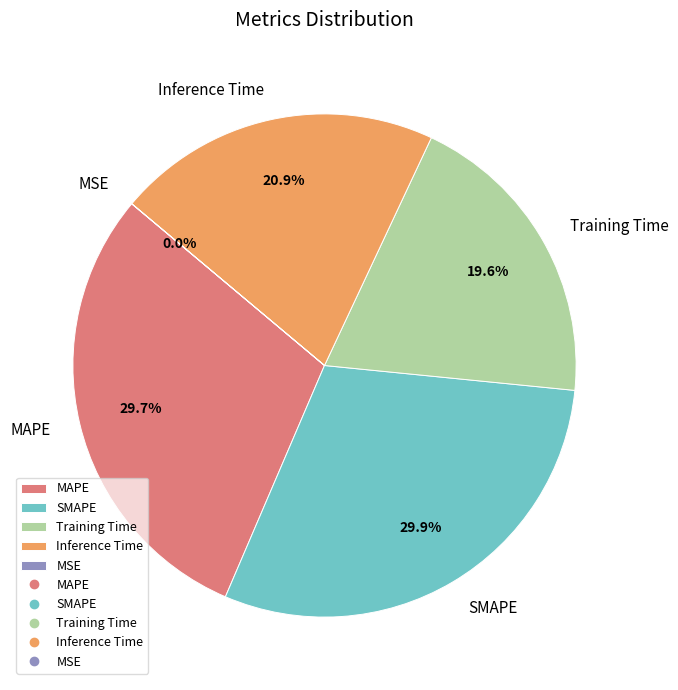

Between MAPE and Inference Time, which is larger?

MAPE